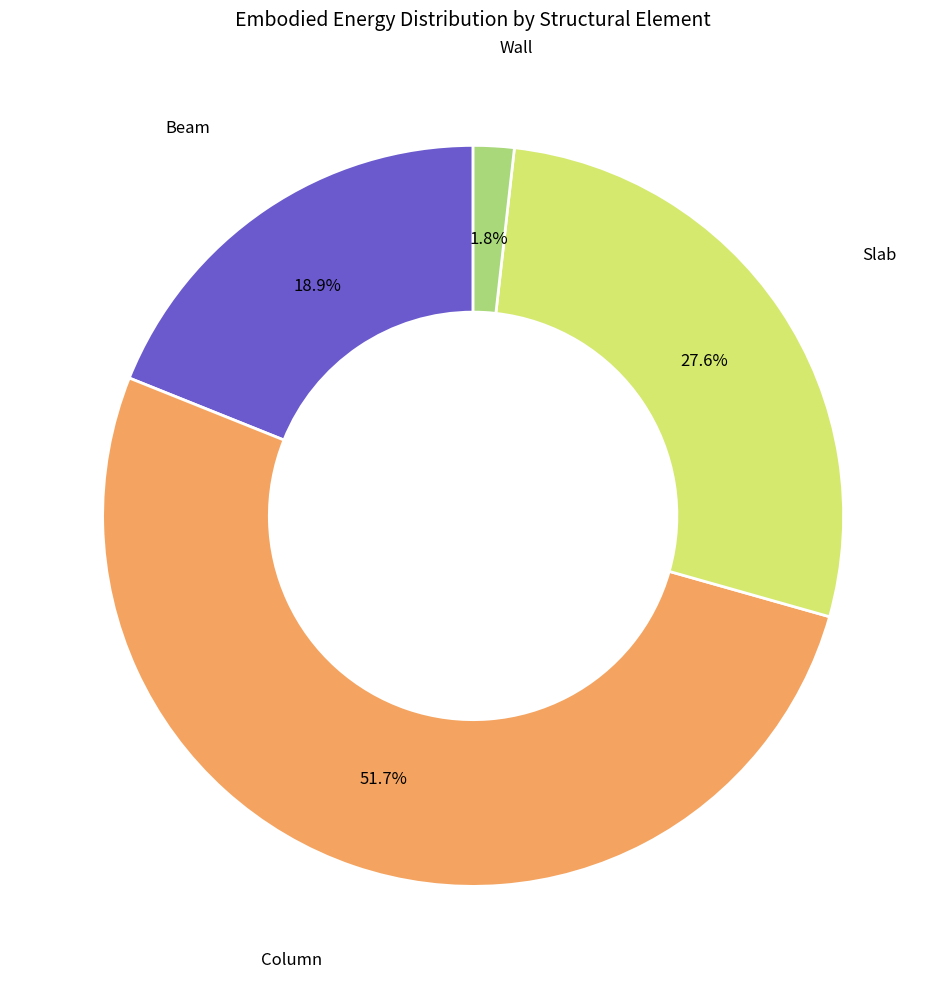

How many segments does this pie chart have?

4